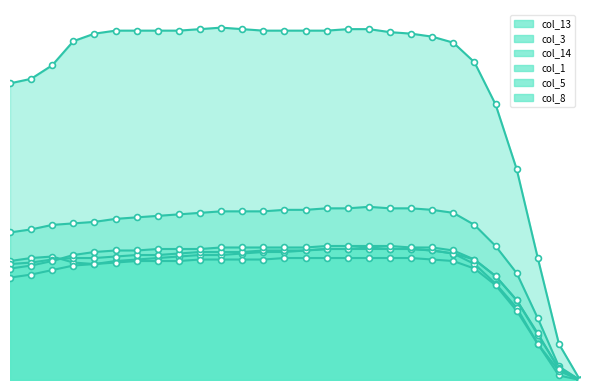

Which series contains the lowest Y value?

col_13